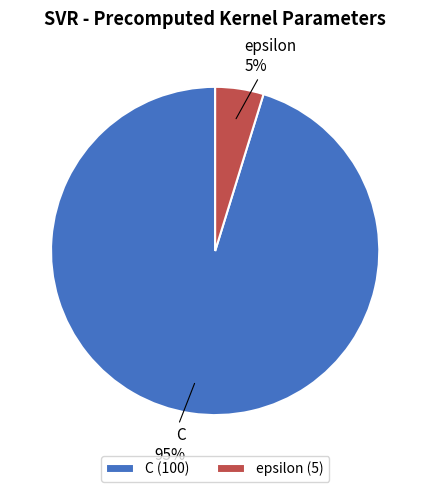

Does epsilon represent more than half of the total?

No